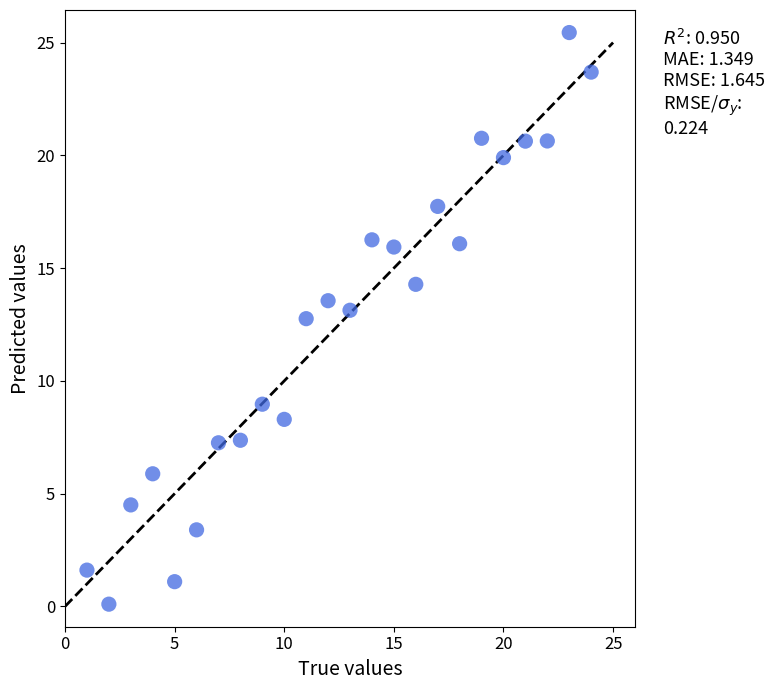

What is the range of X values (max minus min)?

23.0